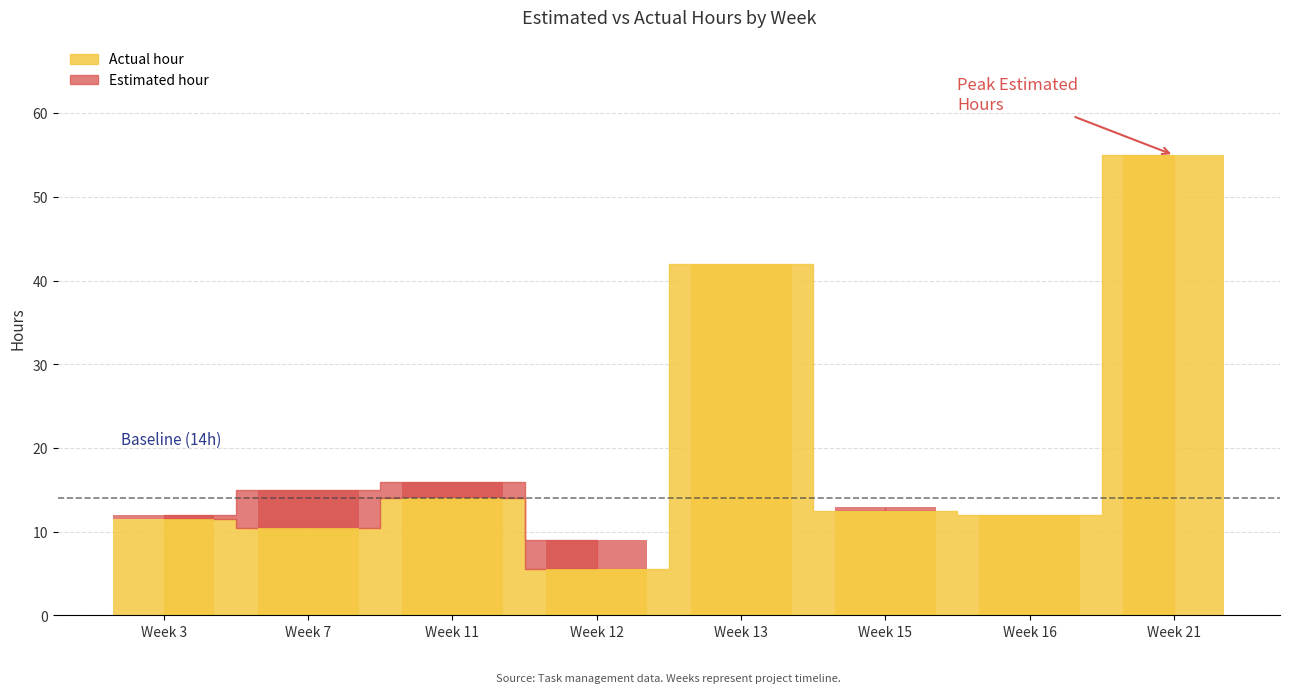

Between Week 15 and Week 12, which is larger?

Week 15